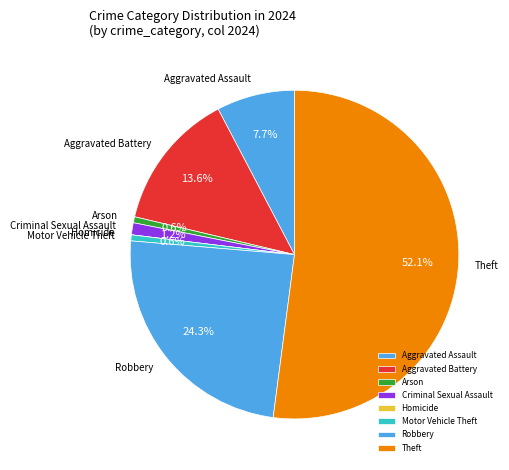

Which category has the biggest portion of the pie?

Theft